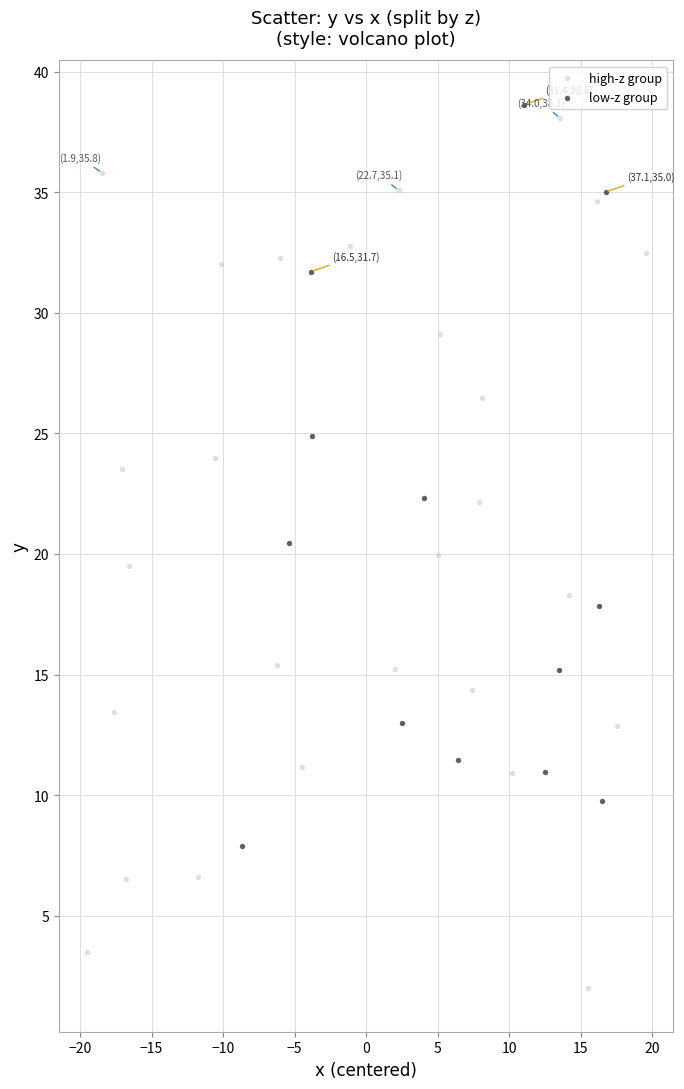

Which series contains the lowest Y value?

high-z group